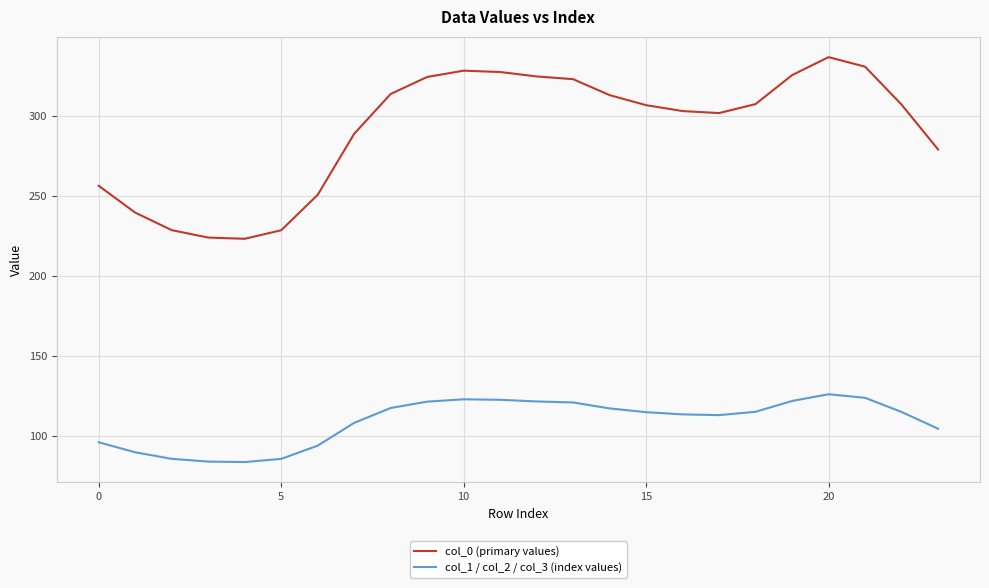

List the series in order of their overall mean, highest first.

col_0 (primary values), col_1 / col_2 / col_3 (index values)